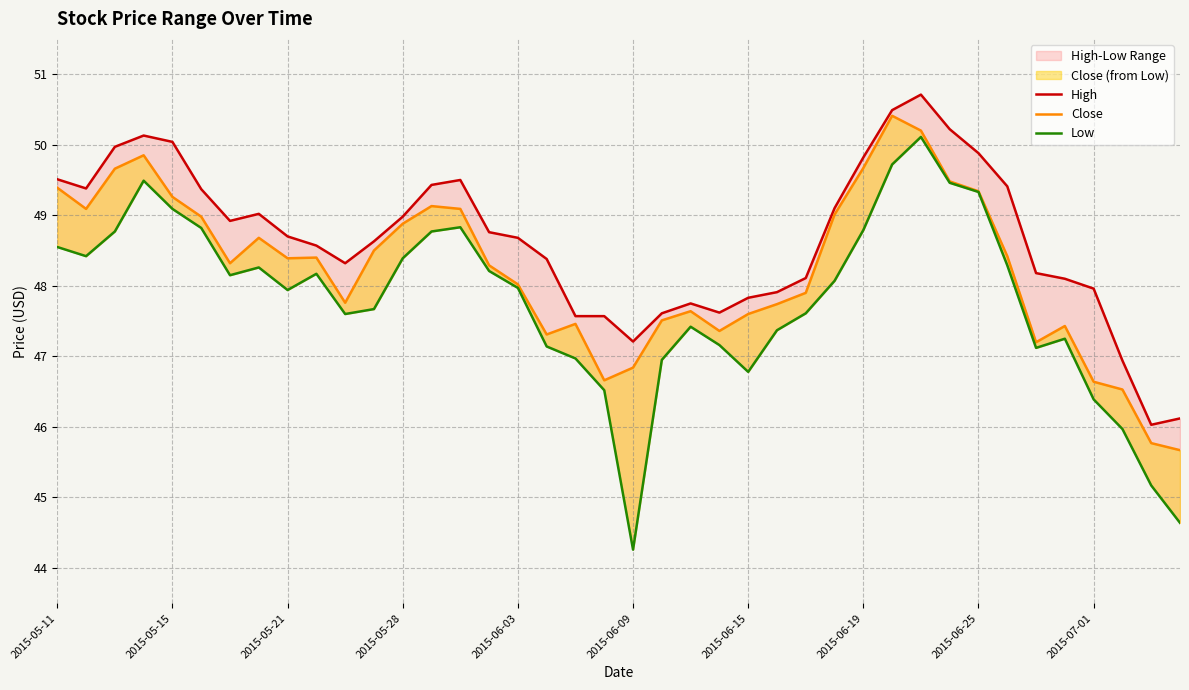

What is the total value across all series at 21?

142.1